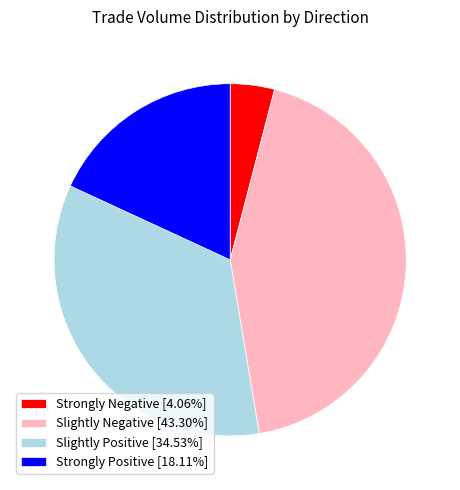

Combined, do Slightly Positive [34.53%] and Strongly Positive [18.11%] account for over 50%?

Yes